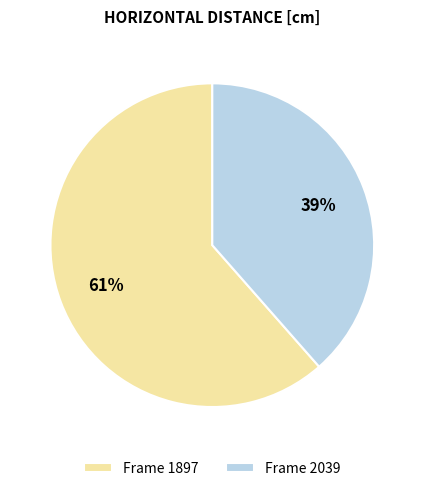

Which category has the smallest portion of the pie?

Frame 2039